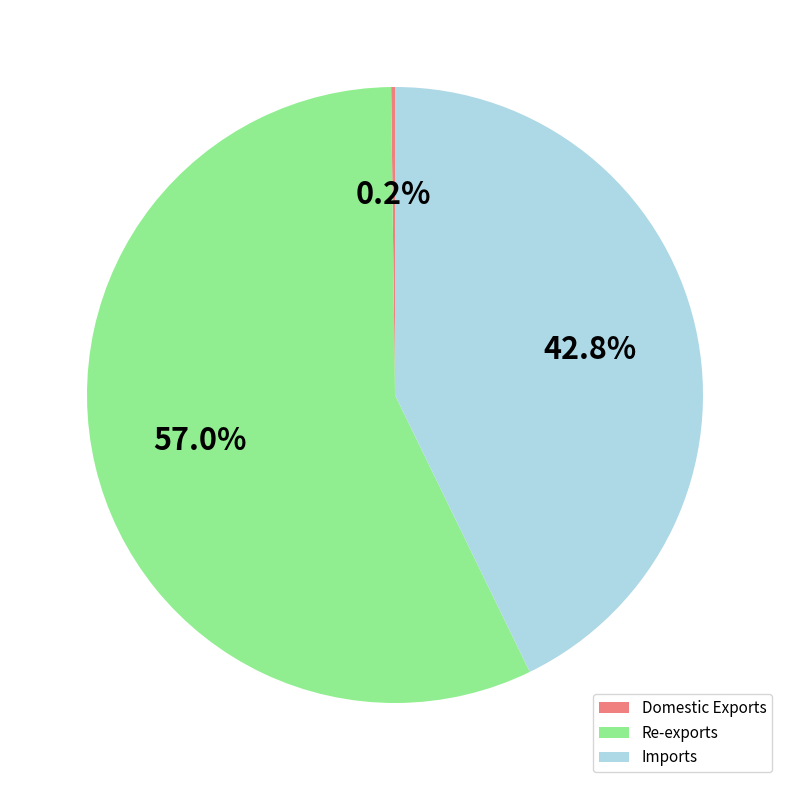

Which slice is the largest?

Re-exports